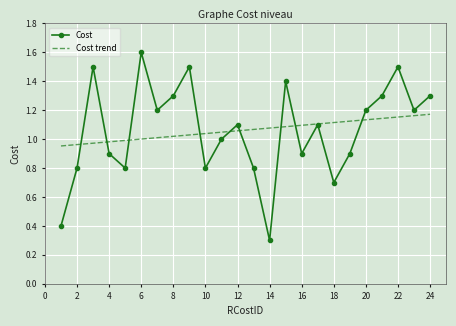

What is the smallest value displayed?

0.3